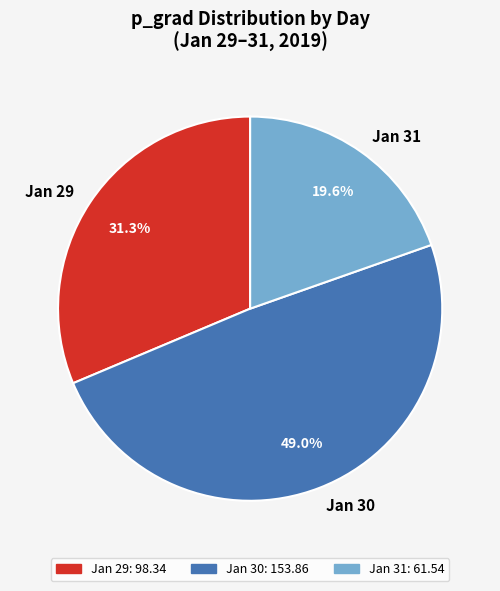

What is the largest slice in the pie chart?

Jan 30